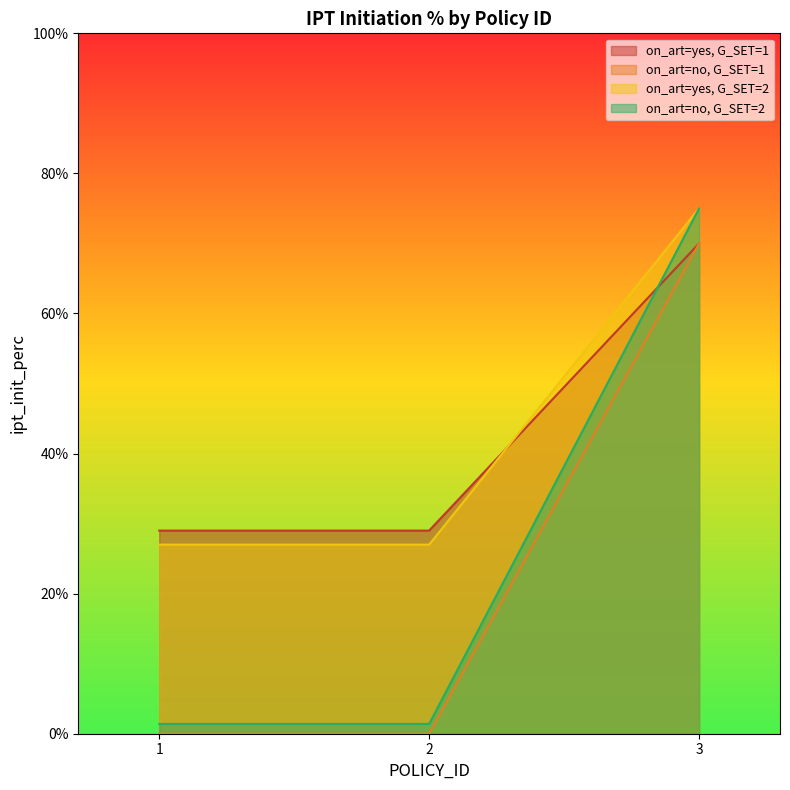

Rank the categories by on_art=no, G_SET=1 value from highest to lowest.

3, 1, 2